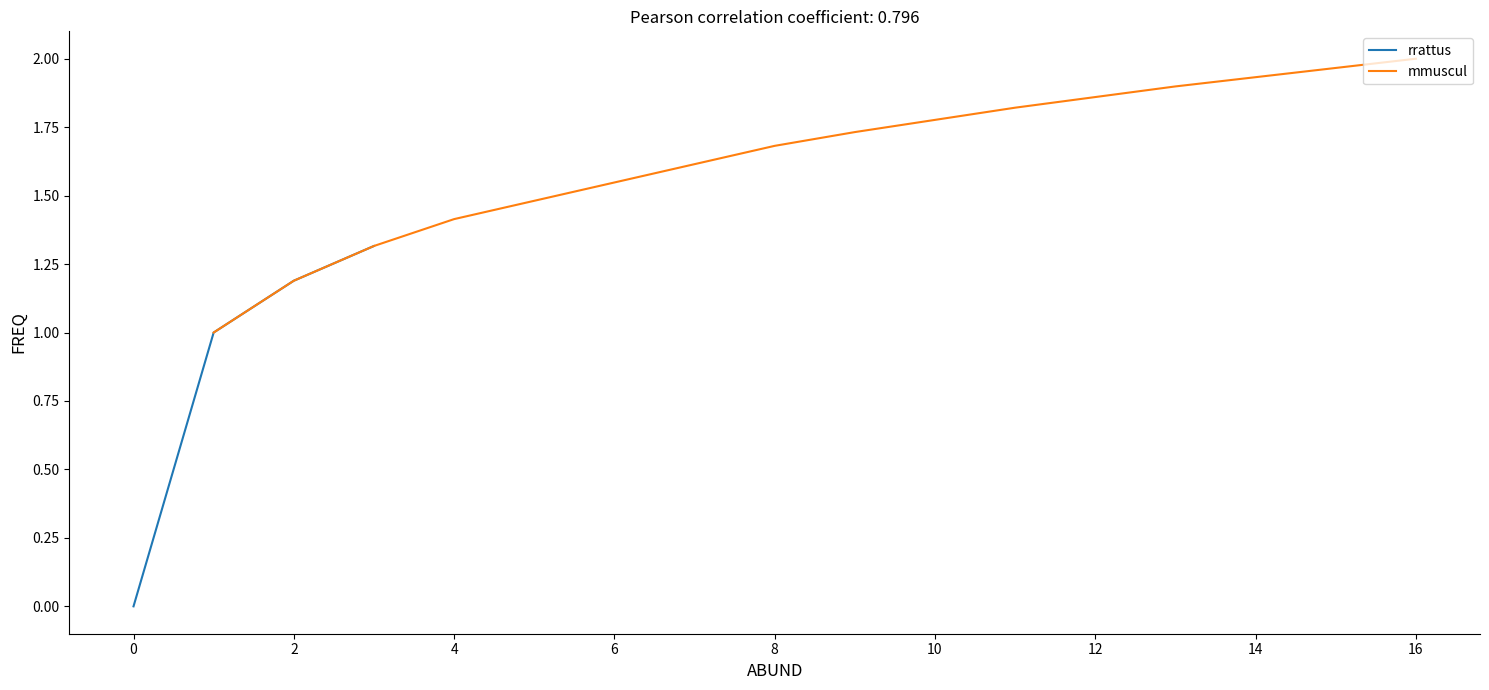

Which has a higher value, 12 or 8?

12